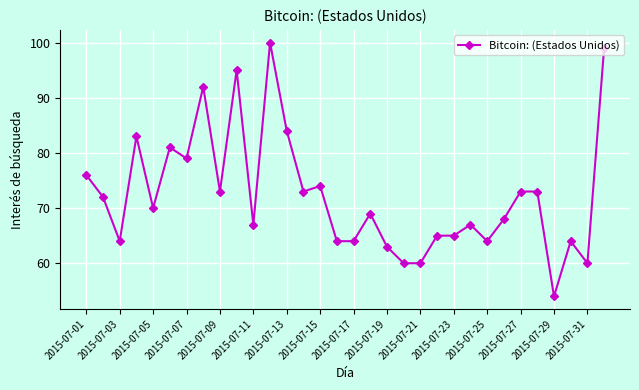

What is the average value?

72